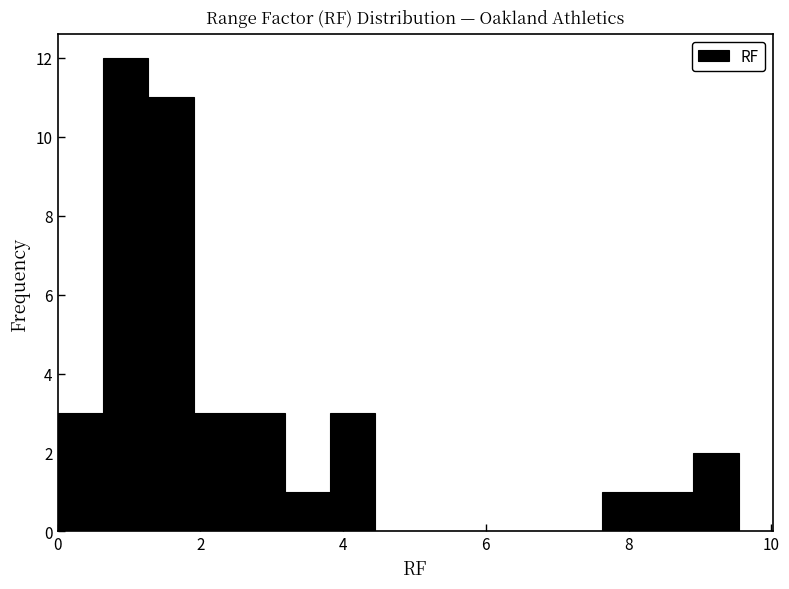

Around what value on the x-axis is the tallest bar? Give the approximate position of its centre, as read against the axis.

1.0